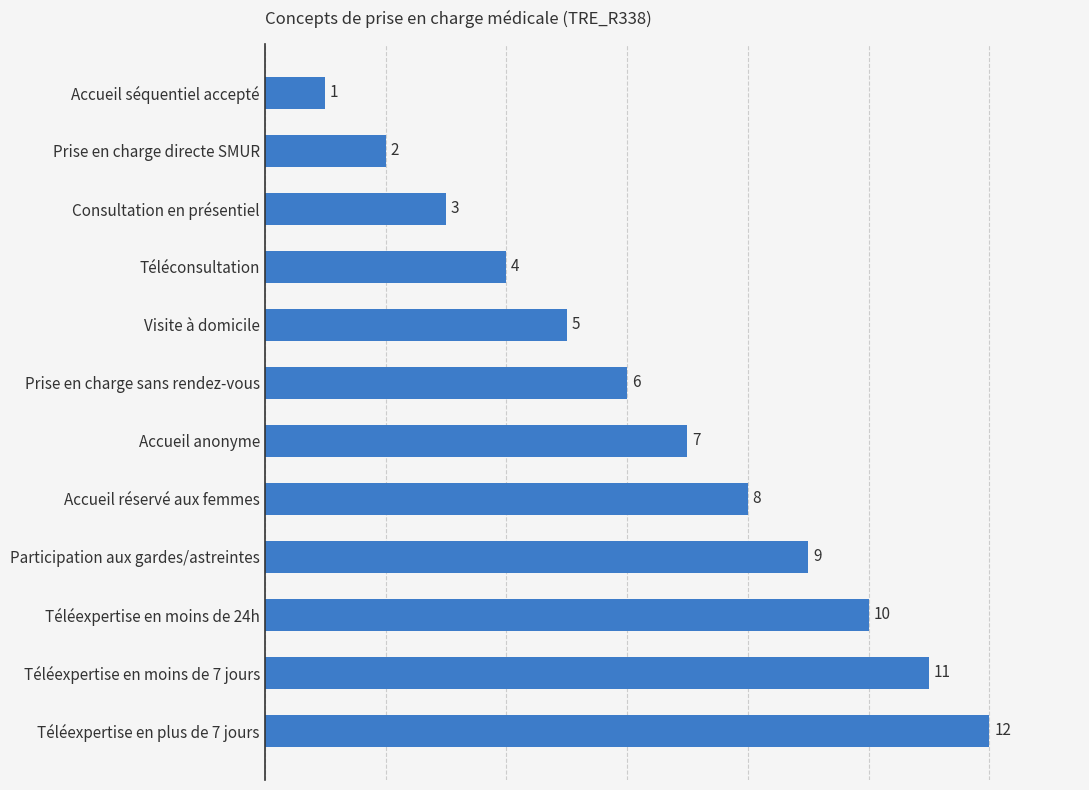

What is the sum of all values?

78